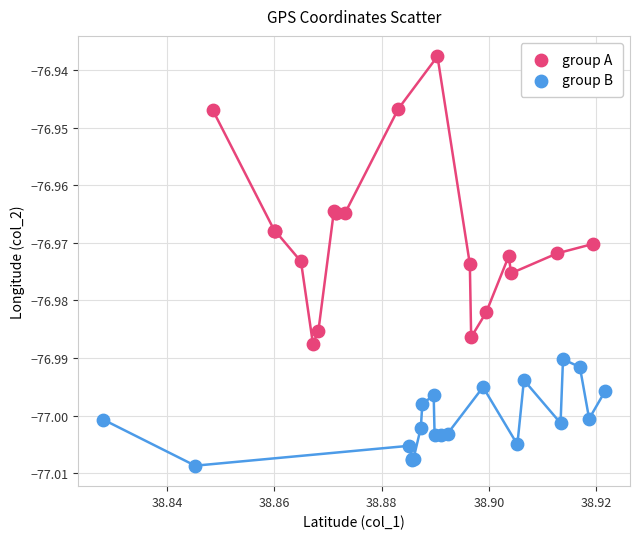

Which series has the largest Y range (max minus min)?

group A